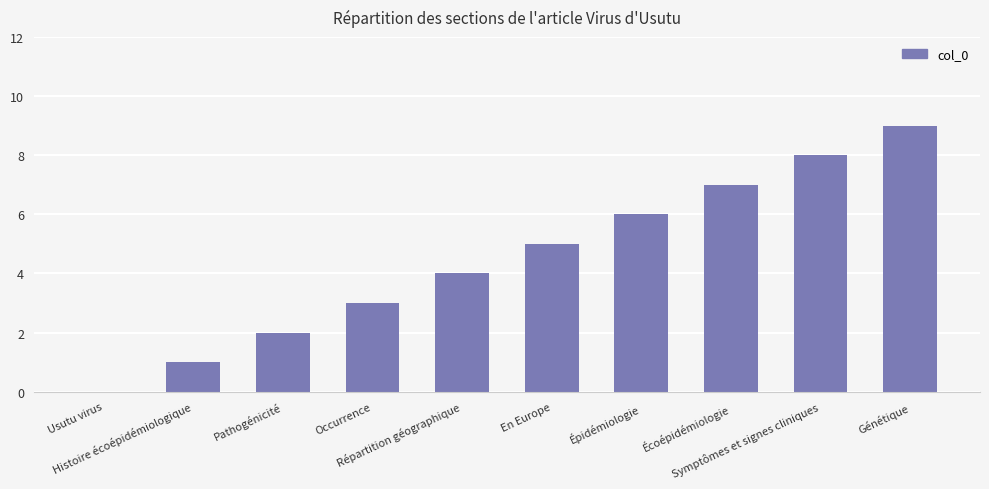

How many values are between 2 and 7?

6